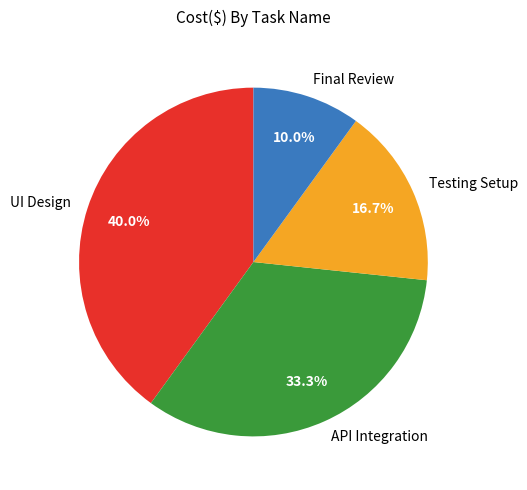

Does Testing Setup account for over 50% of the chart?

No